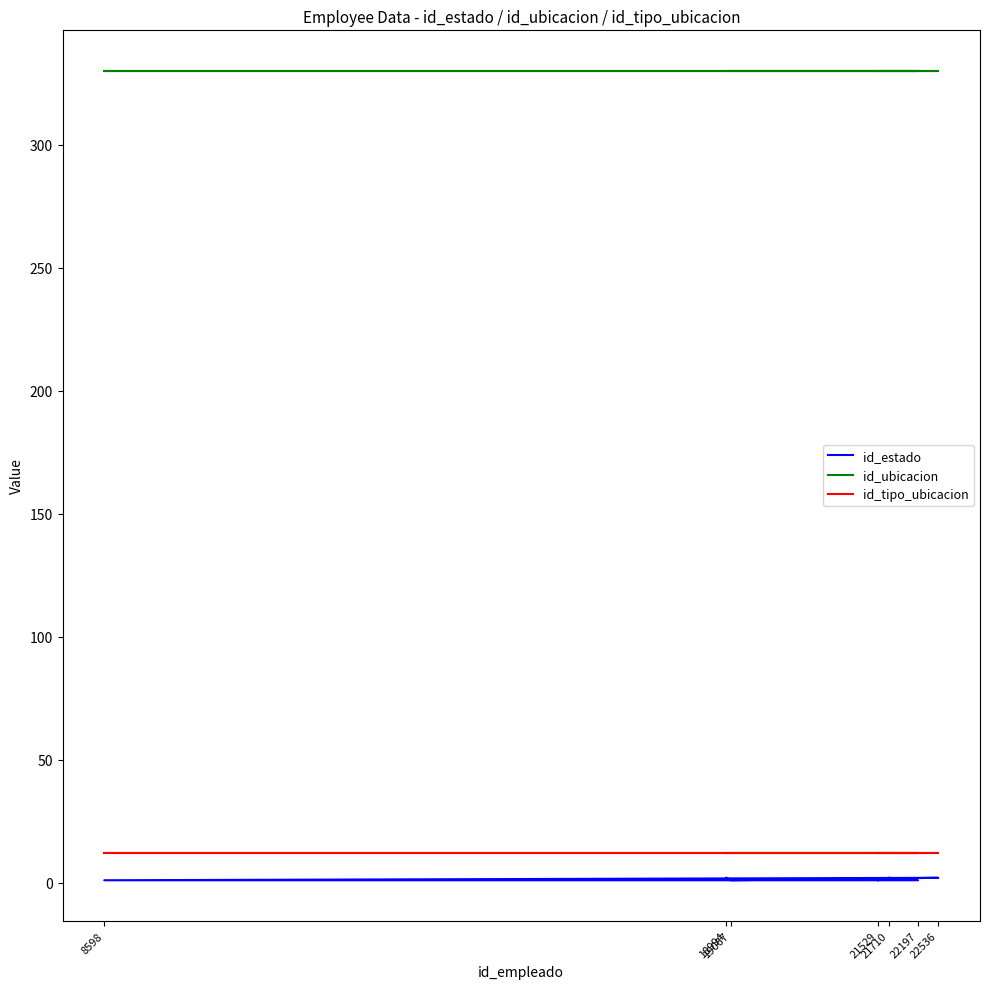

True or false: id_ubicacion and id_tipo_ubicacion cross at least once.

False